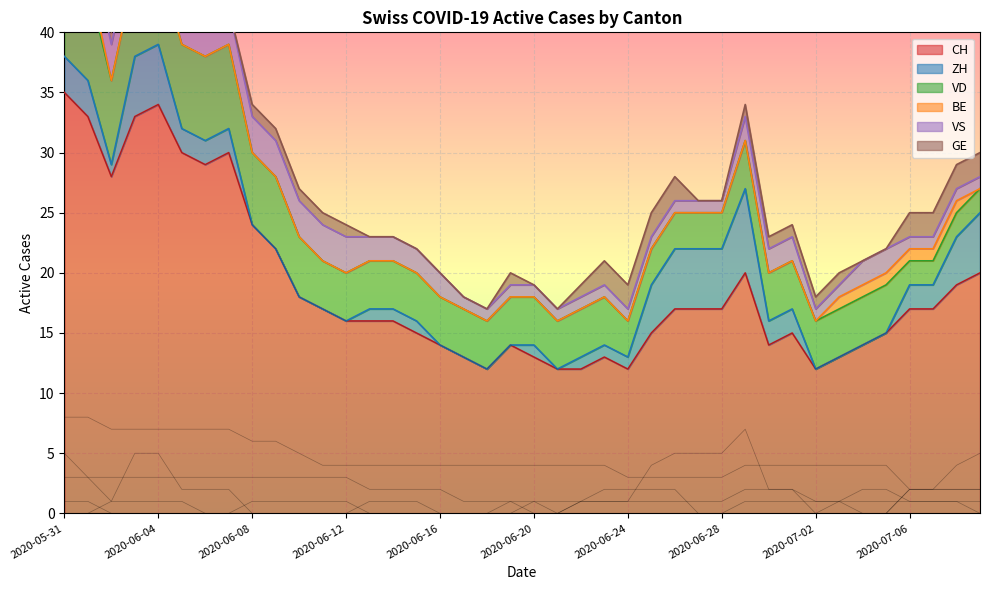

Is it true that CH equals 7 at 2020-06-16?

False